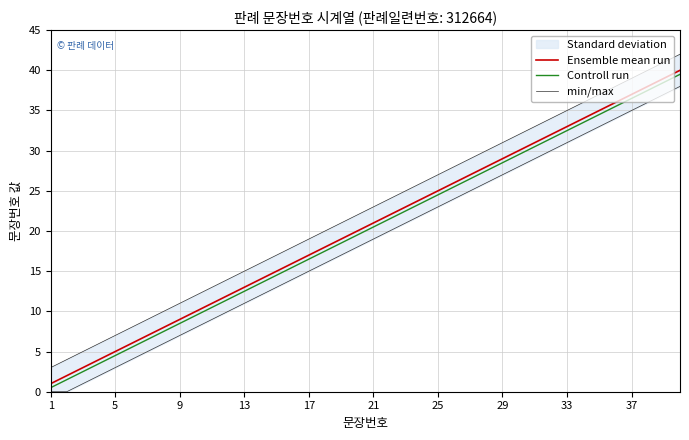

How many values in the Ensemble mean run series are below 21?

20